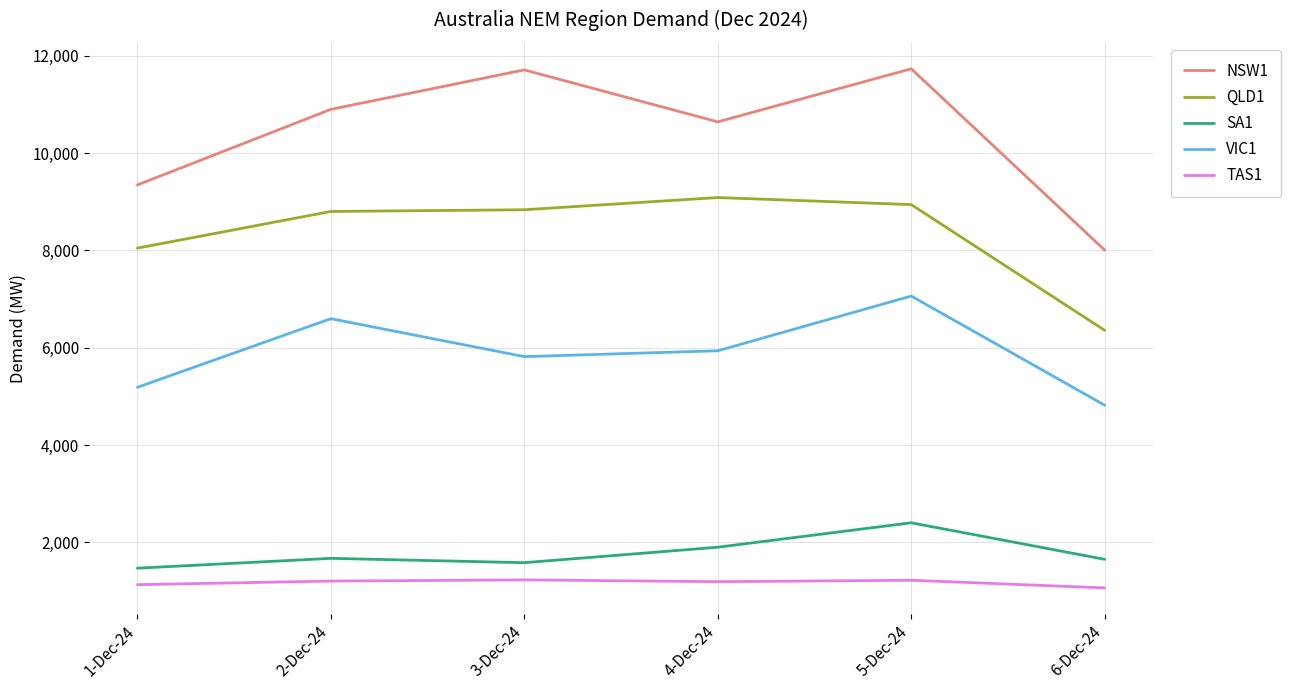

True or false: NSW1 and SA1 cross at least once.

False